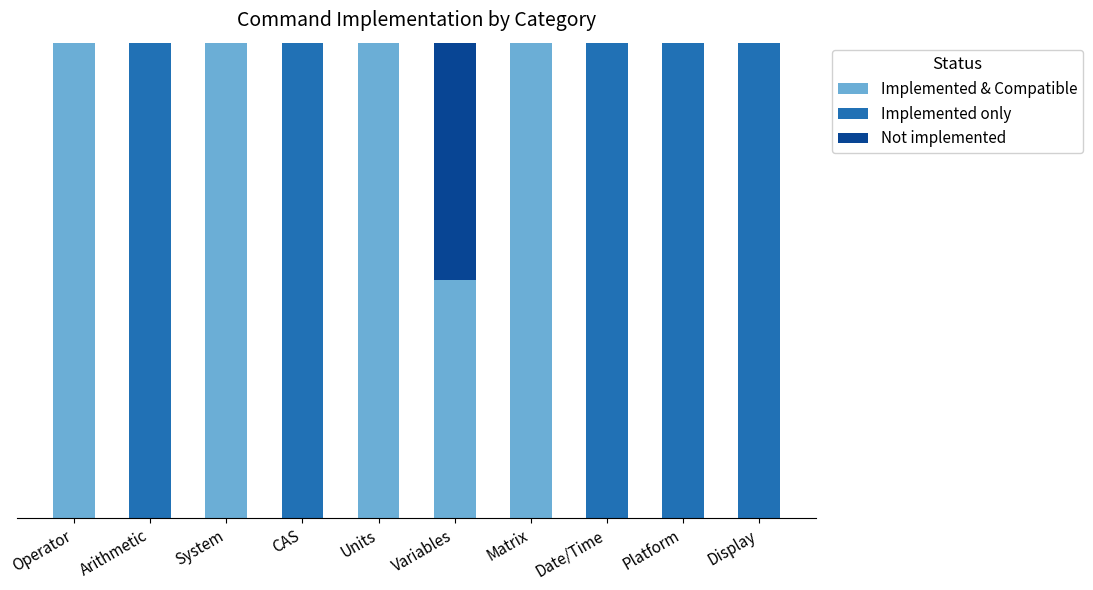

What are all the series names shown in the legend?

Implemented & Compatible, Implemented only, Not implemented